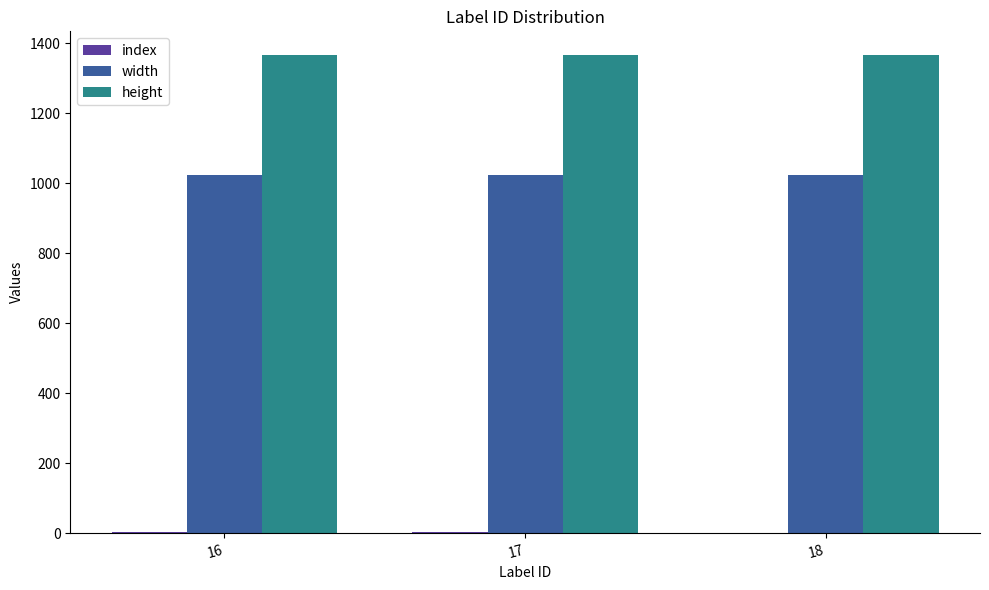

The value of width at 17 is 1024. True or false?

True